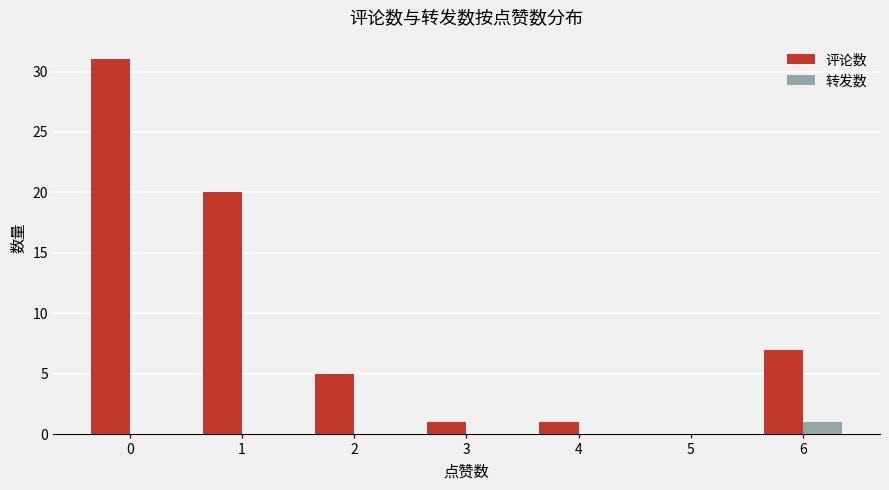

How many groups of bars are there?

7